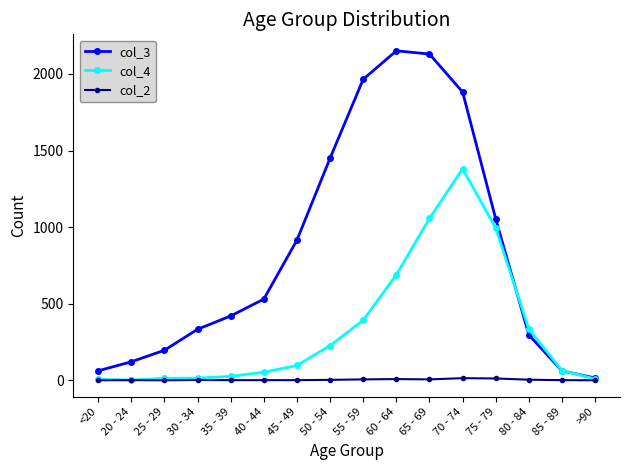

What position from the left is 85 - 89?

15